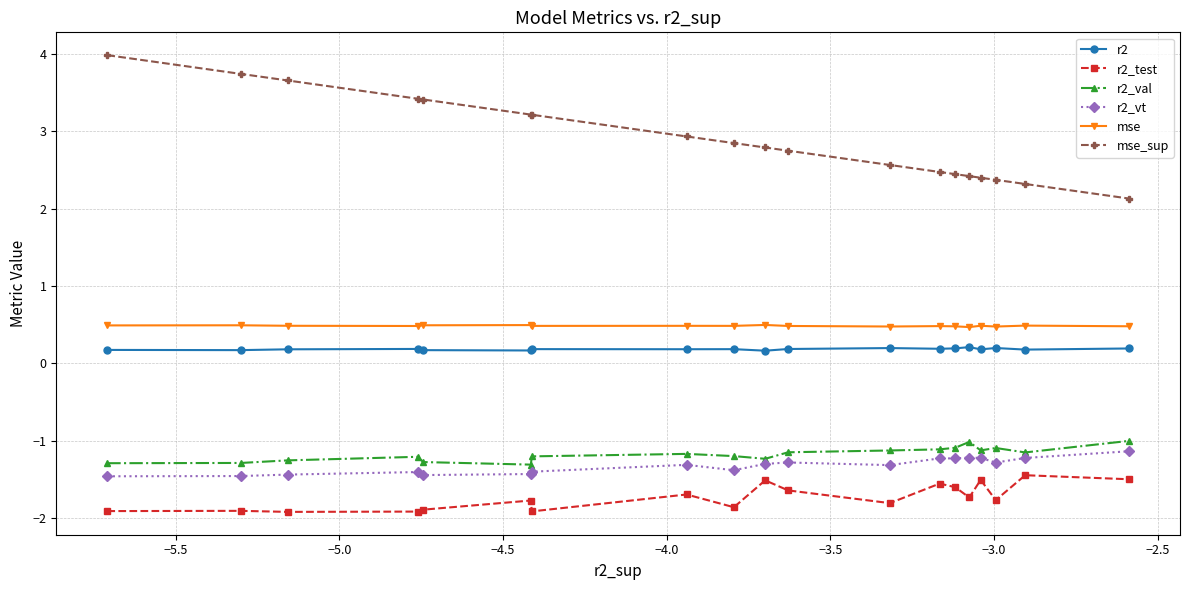

True or false: r2_vt and mse_sup intersect in this chart.

False